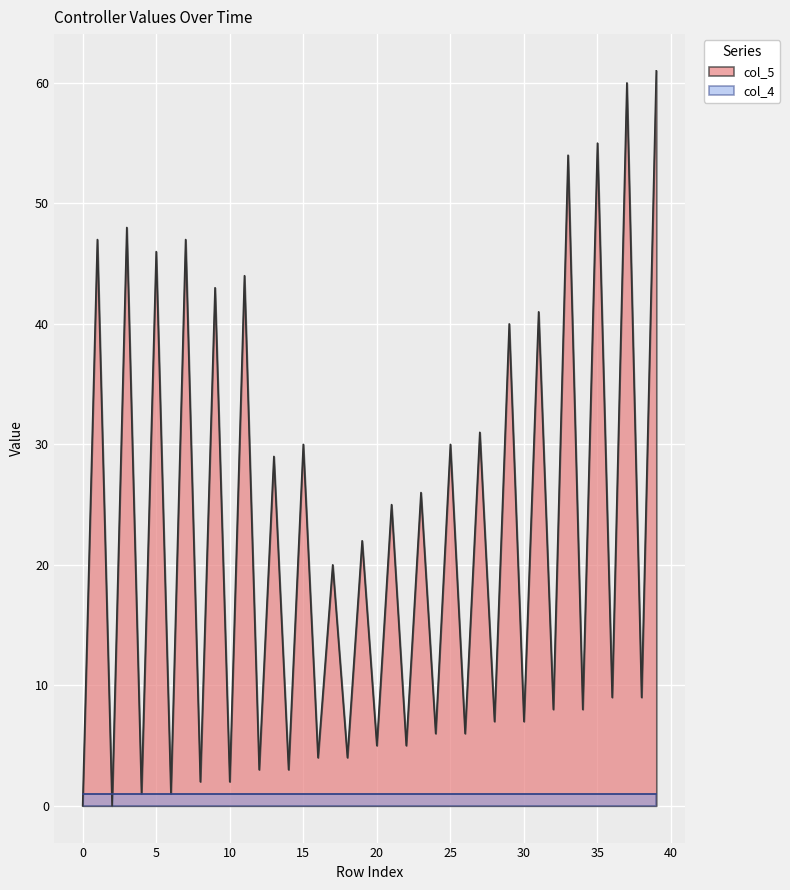

How many values are below 20?

20